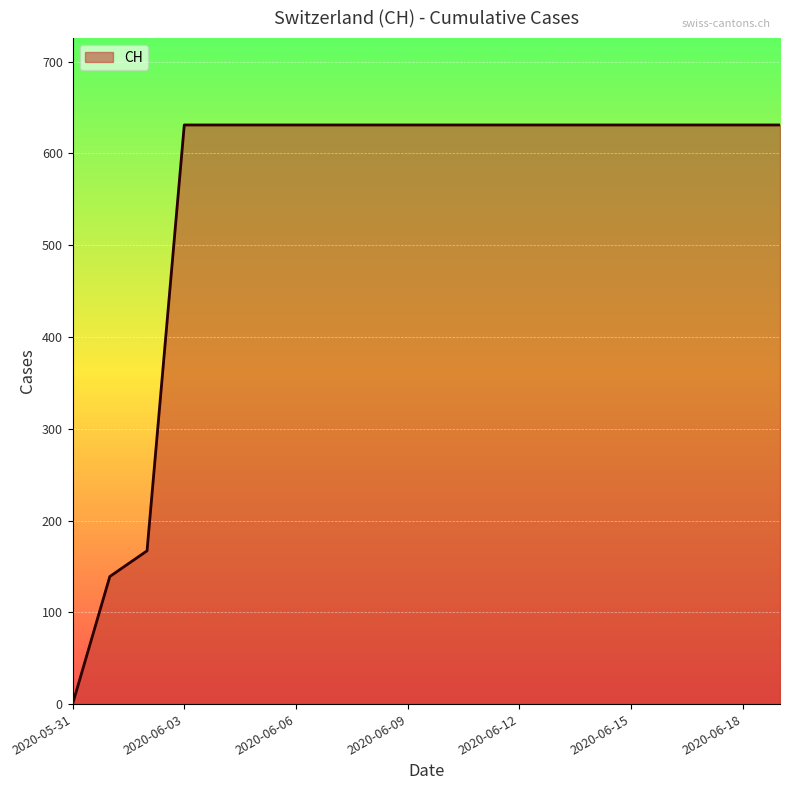

What is the difference between the maximum and minimum values?

631